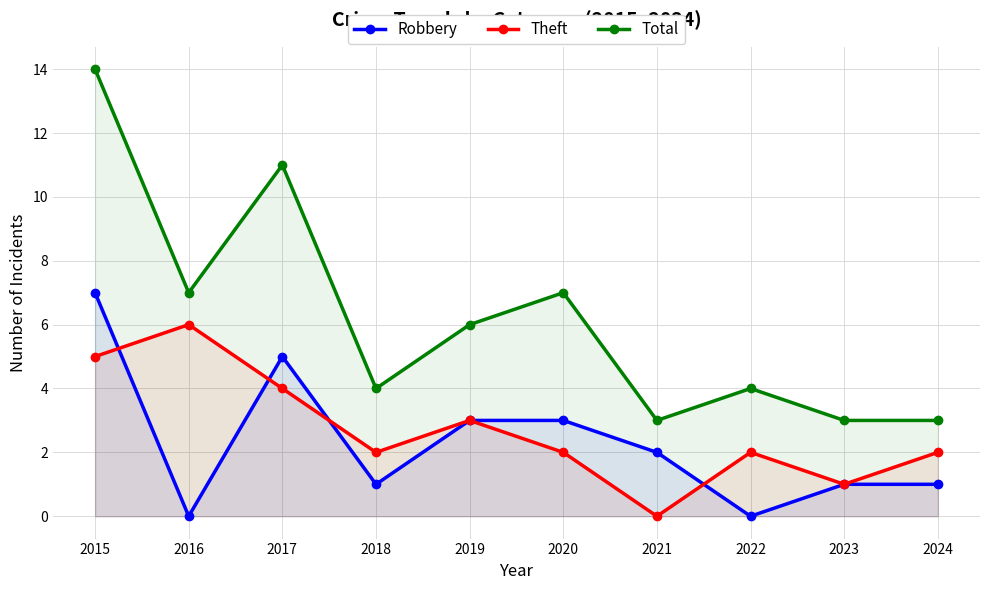

How many interior local peaks does the Theft series have?

3